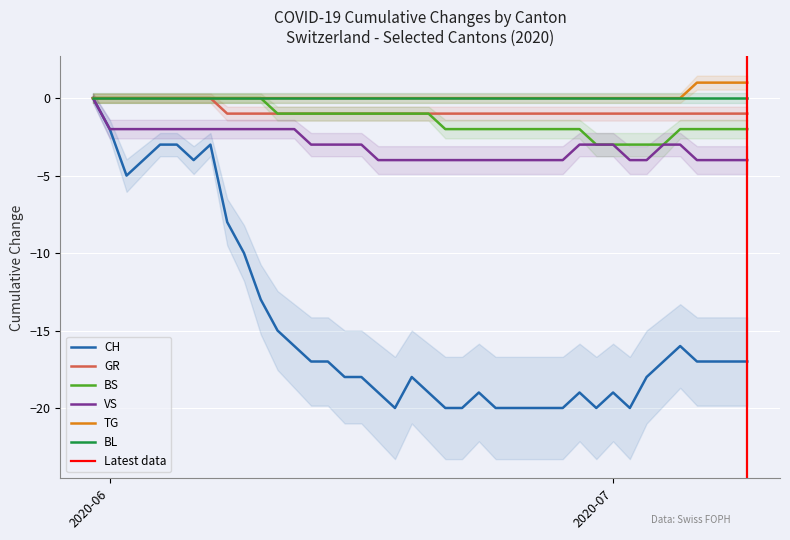

How many values in BS are below zero?

29